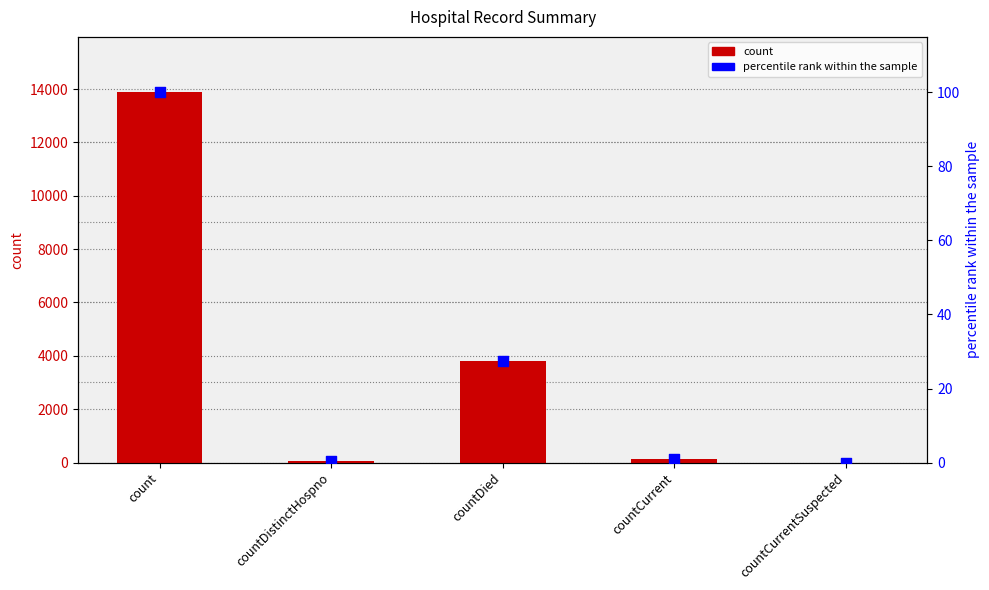

Which series contains the highest Y value?

count